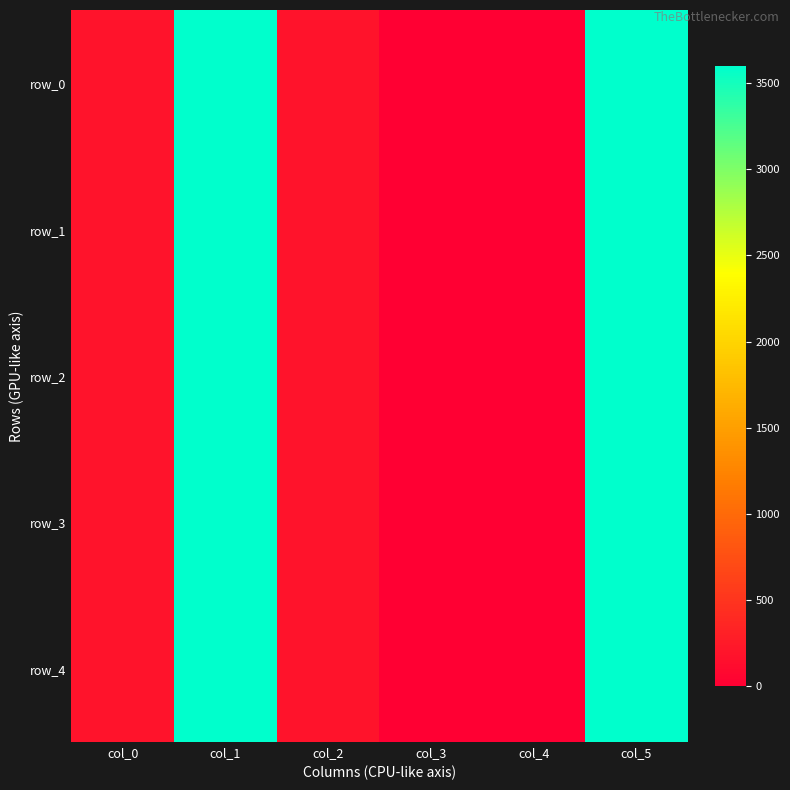

At col_1, list the series in order from smallest to largest.

row_0, row_1, row_2, row_3, row_4